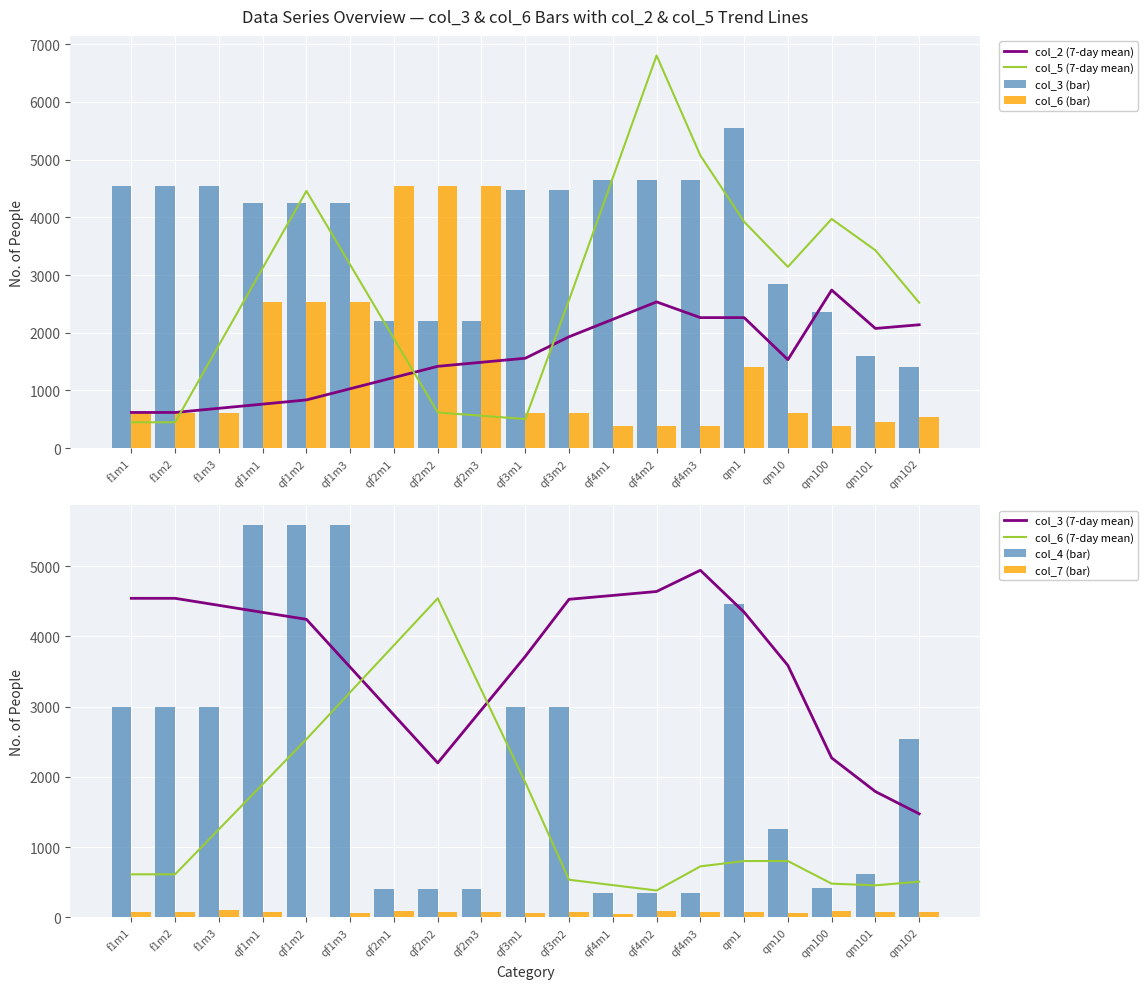

How many groups of bars are there?

19